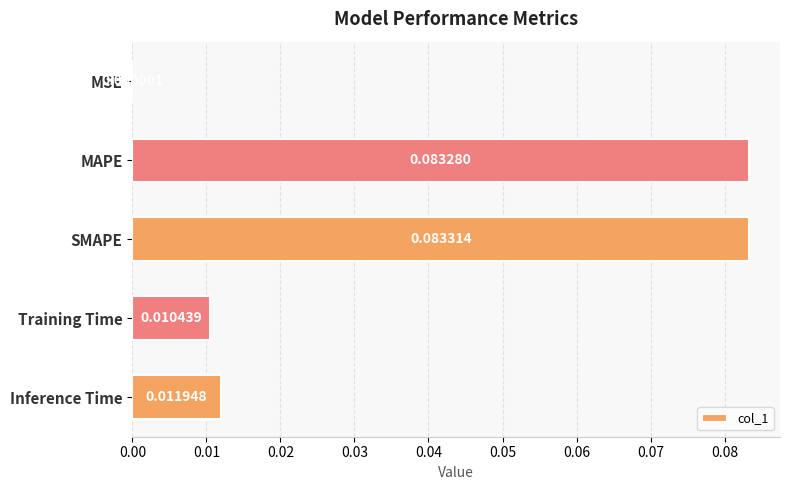

Where is the data nearest to the value 0?

MSE